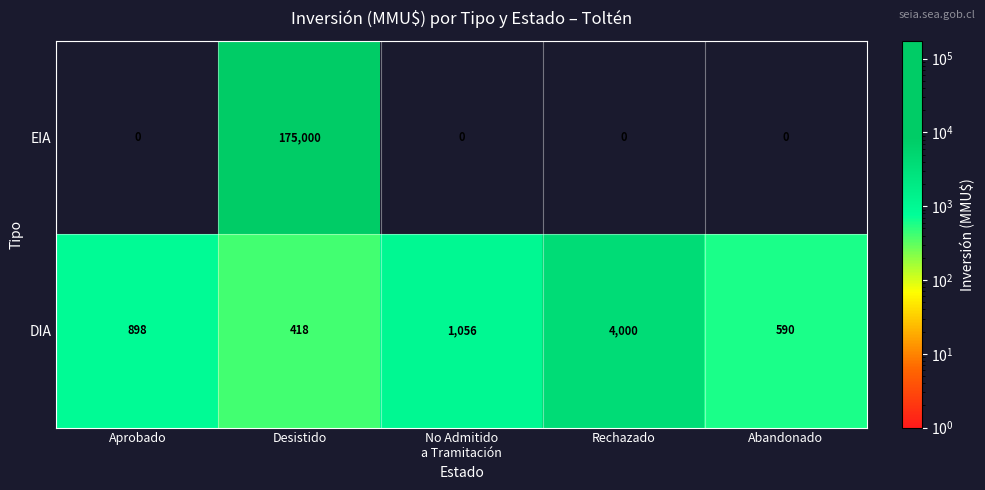

The value of DIA at Rechazado is 4000. True or false?

True